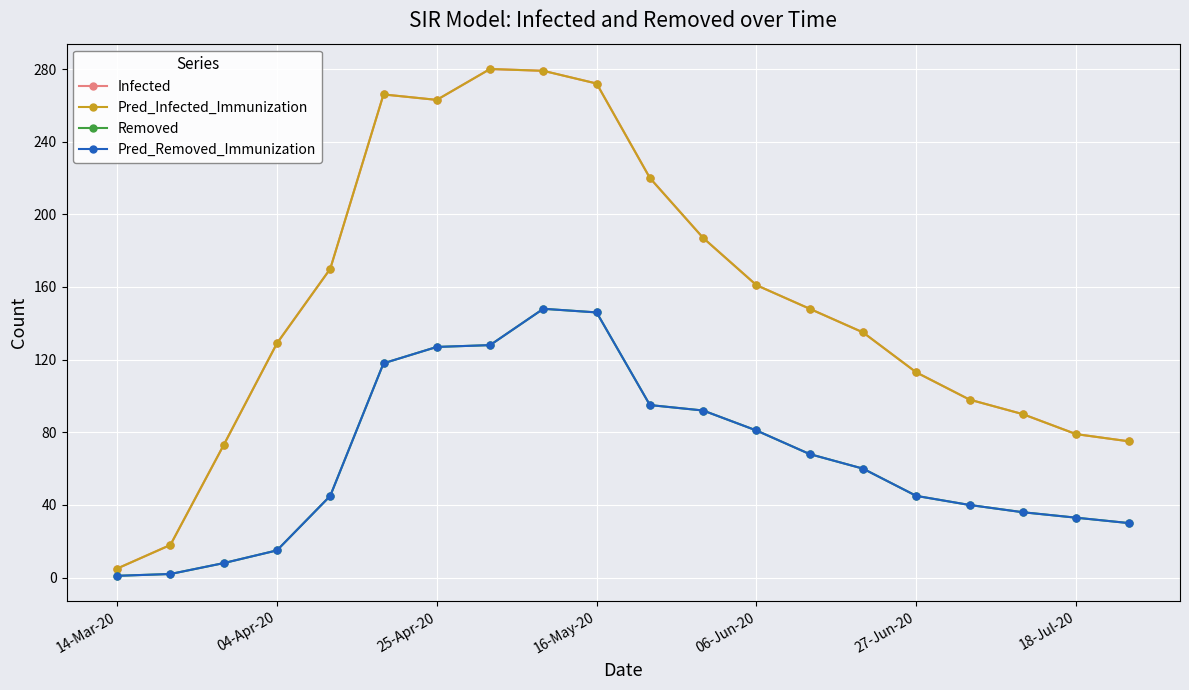

List the series in order of their peak value, lowest first.

Removed, Pred_Removed_Immunization, Infected, Pred_Infected_Immunization